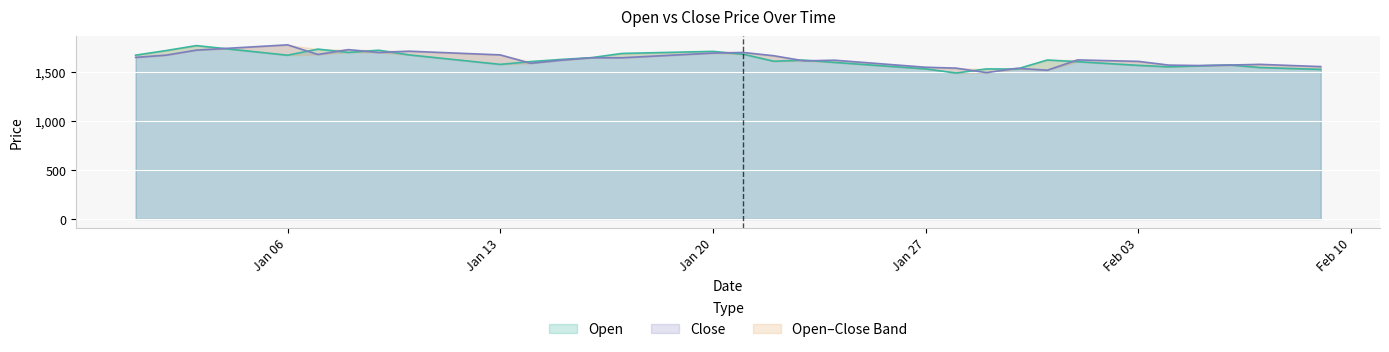

How many categories are shown in the chart?

40